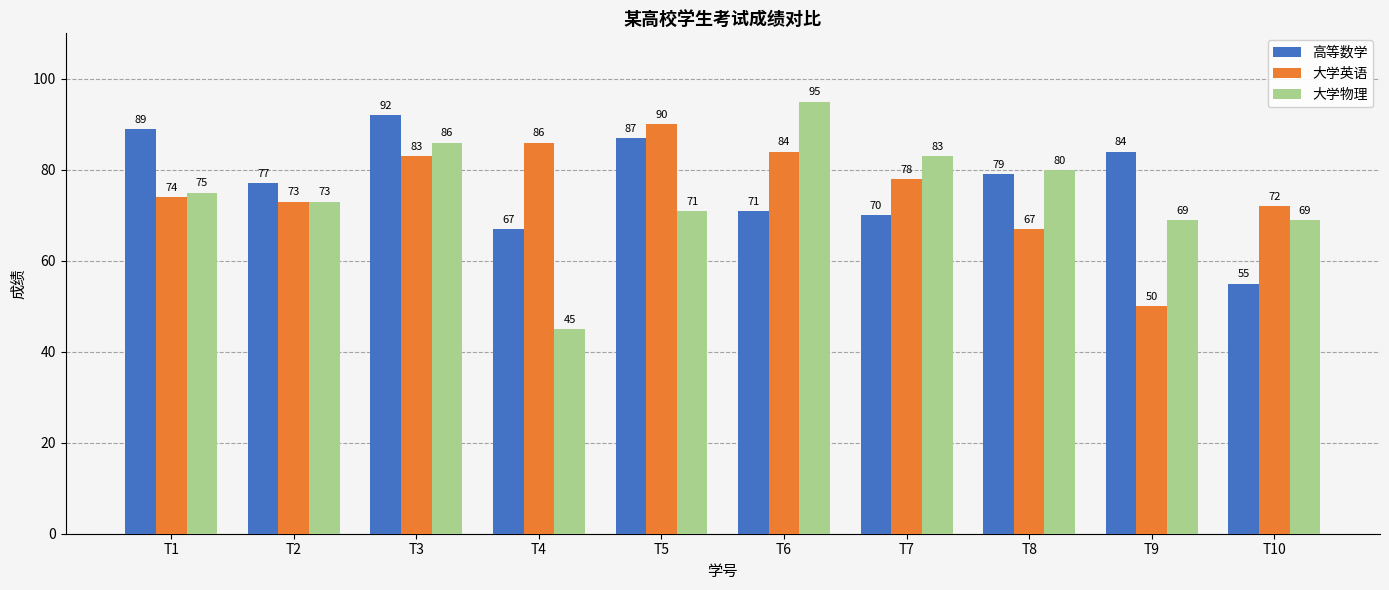

At how many categories does at least one series exceed 55?

10